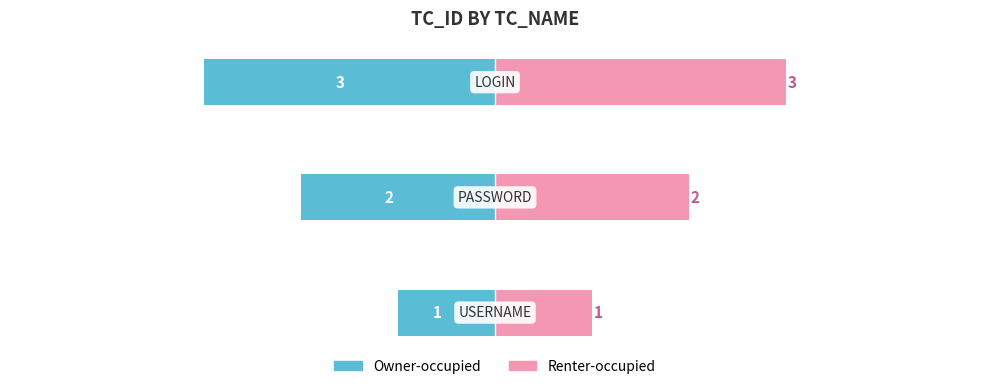

True or false: Owner-occupied has a value of -4 at 2.

False